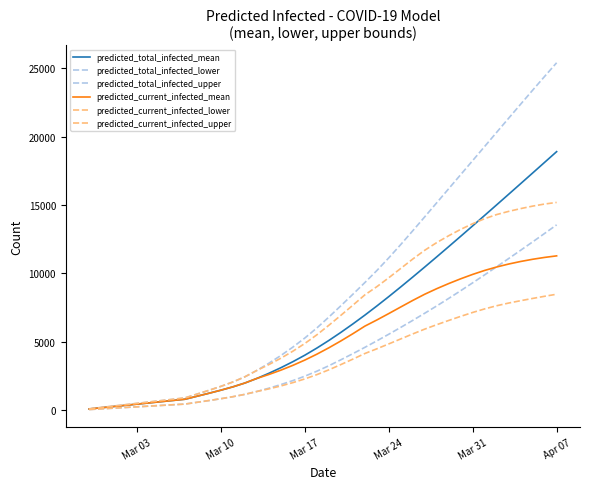

Is this an area chart (filled region under the line)?

No